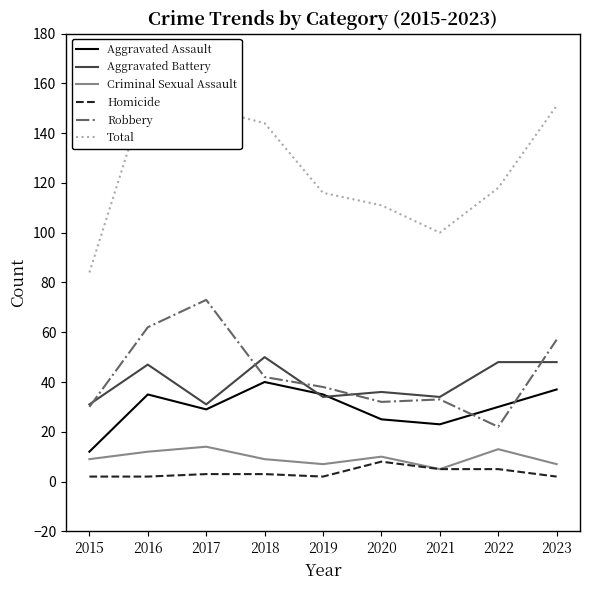

Does the chart have visible grid lines?

No